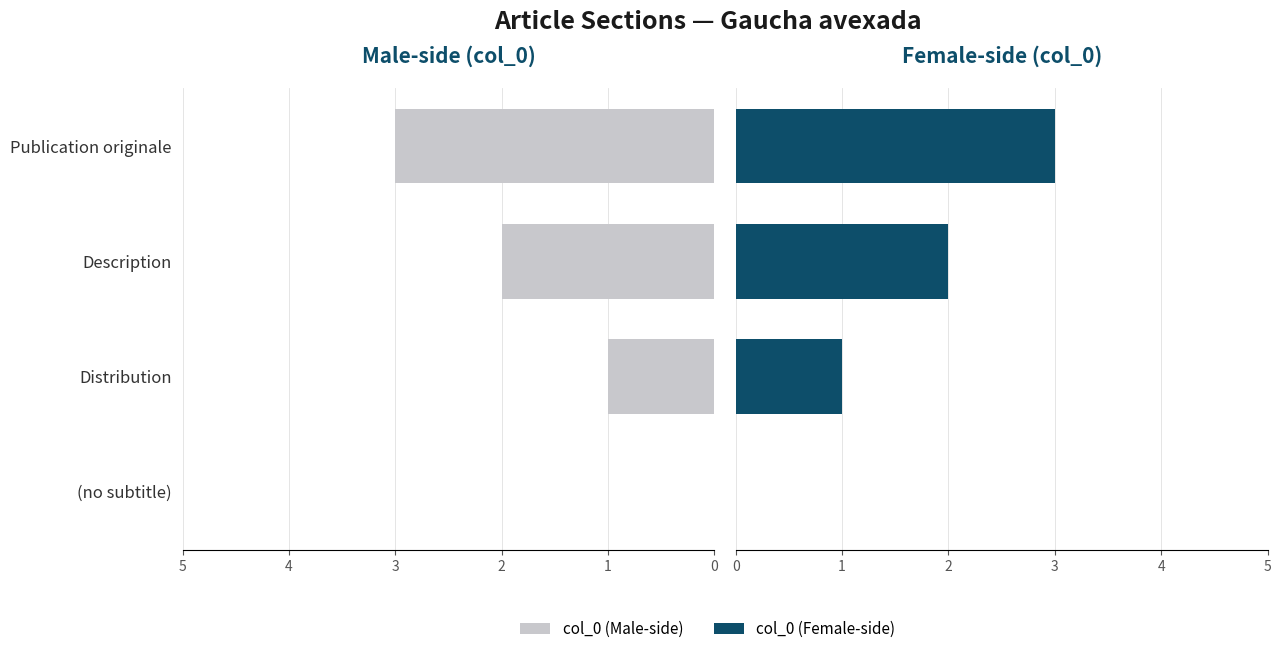

Which series has the widest spread of values?

col_0 (Male-side)